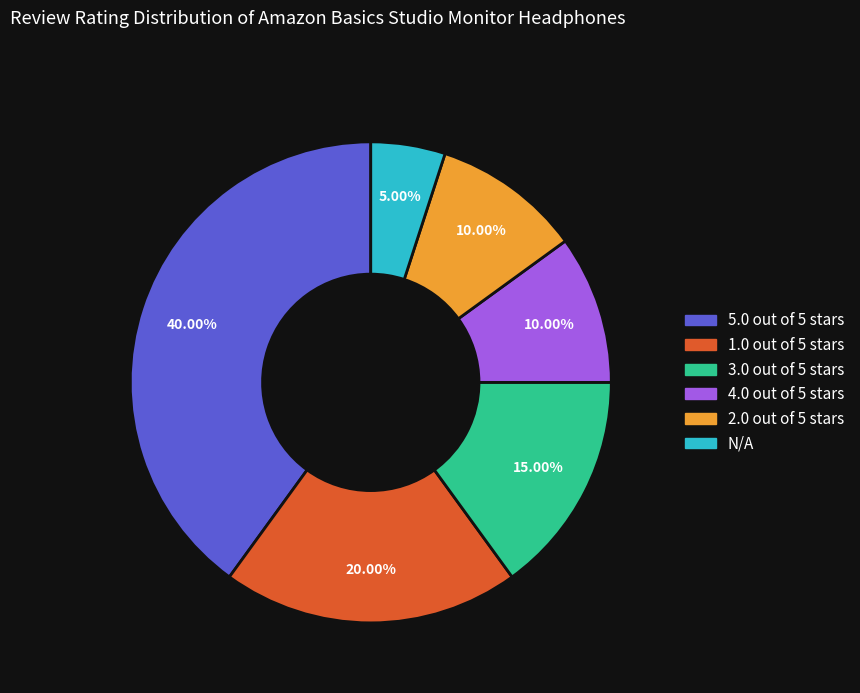

Which slice is the smallest?

N/A